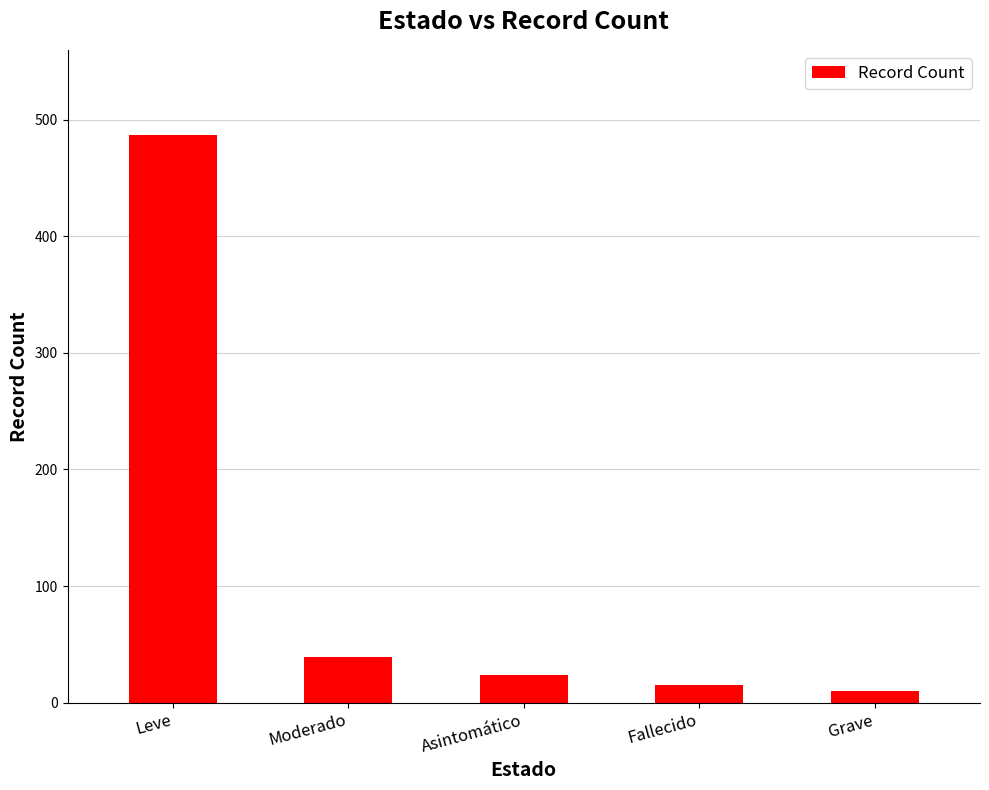

Between Fallecido and Grave, which is larger?

Fallecido